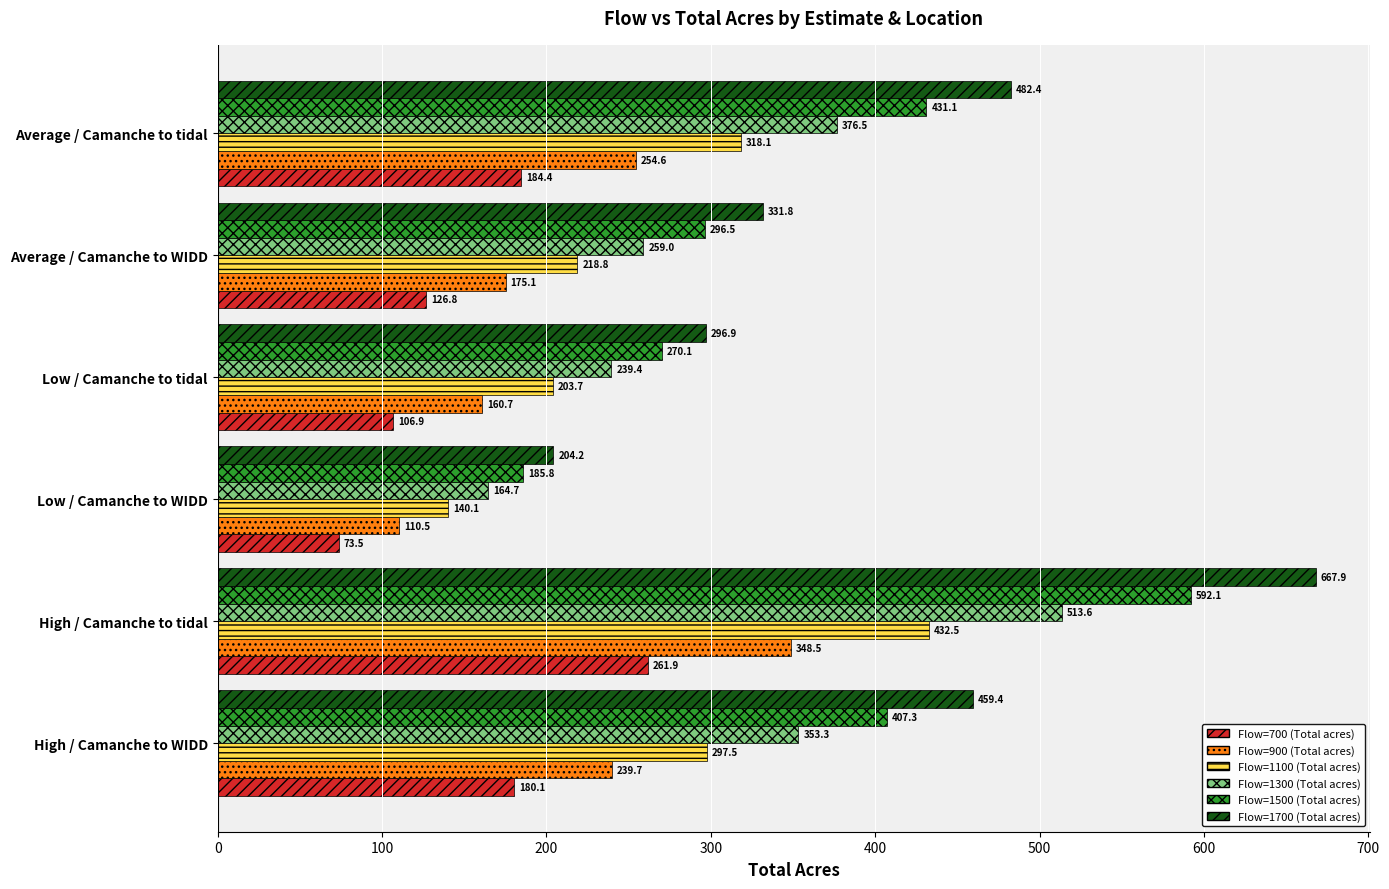

What is the spread (max minus min) of values at Average / Camanche to tidal?

298.0